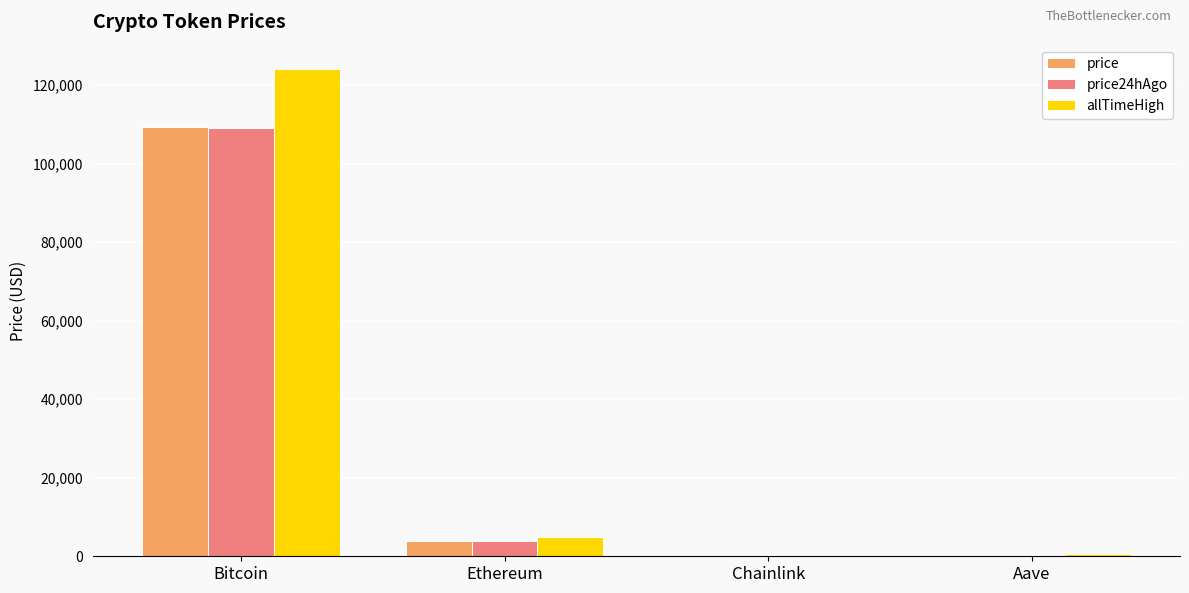

Are the bars horizontal?

No